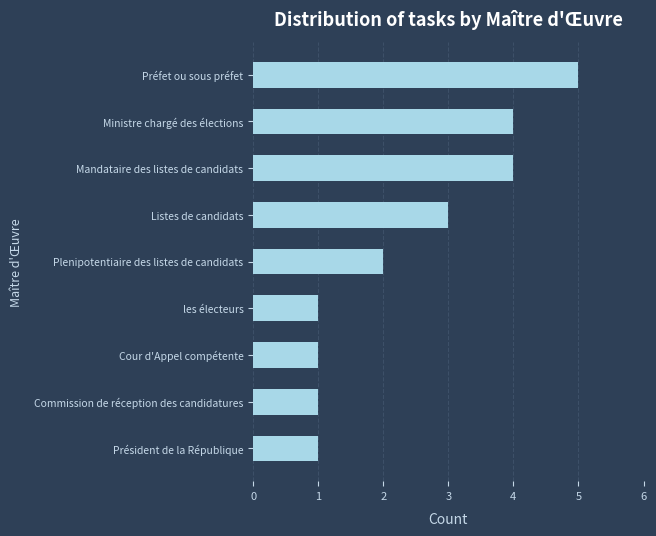

Is it true that the value at les électeurs is 0?

False